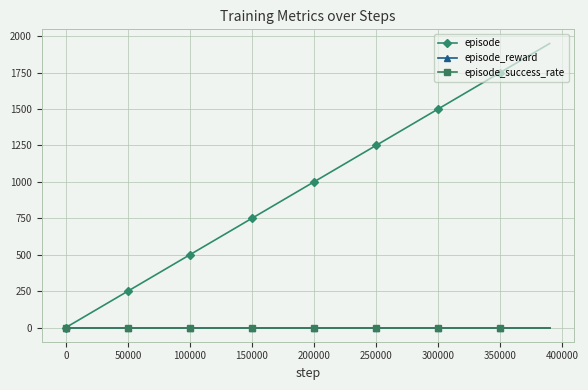

Is this an area chart (filled region under the line)?

No